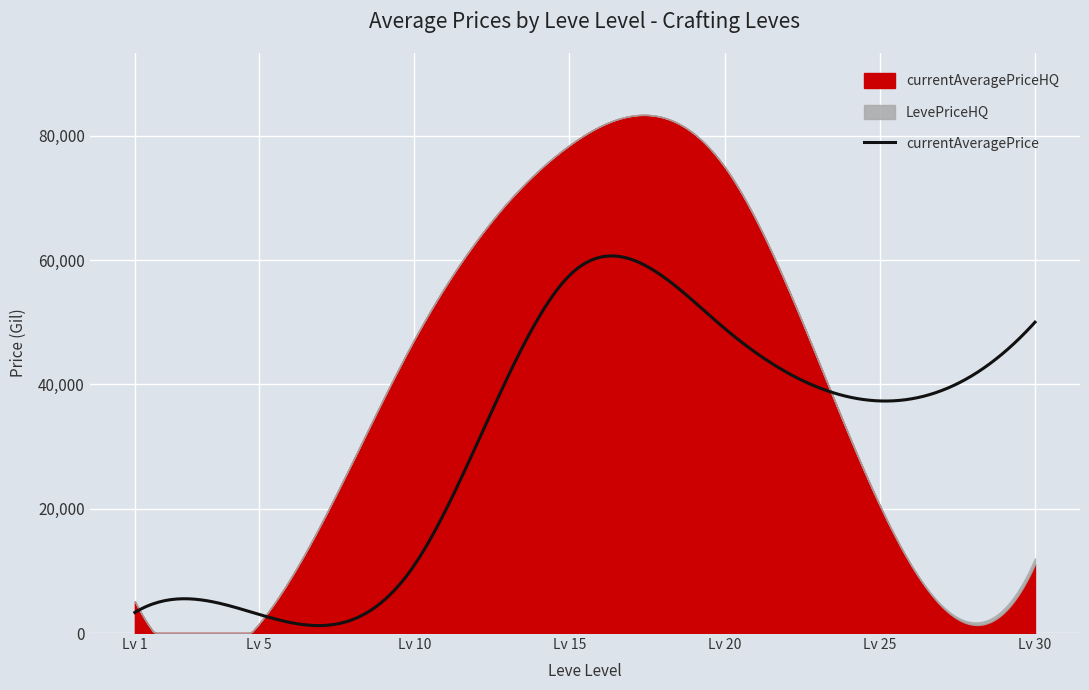

Reading left to right, what are all the values shown in this chart?

currentAveragePrice: 3307.0	2996.0	10884.0	57500.0	48999.8	37332.7	50000.0
currentAveragePriceHQ: 5111.3	1504.0	47200.0	78463.7	74998.8	20539.2	11061.0
LevePriceHQ: 5111.3	1504.0	47200.0	78463.7	74998.8	20539.2	12007.0